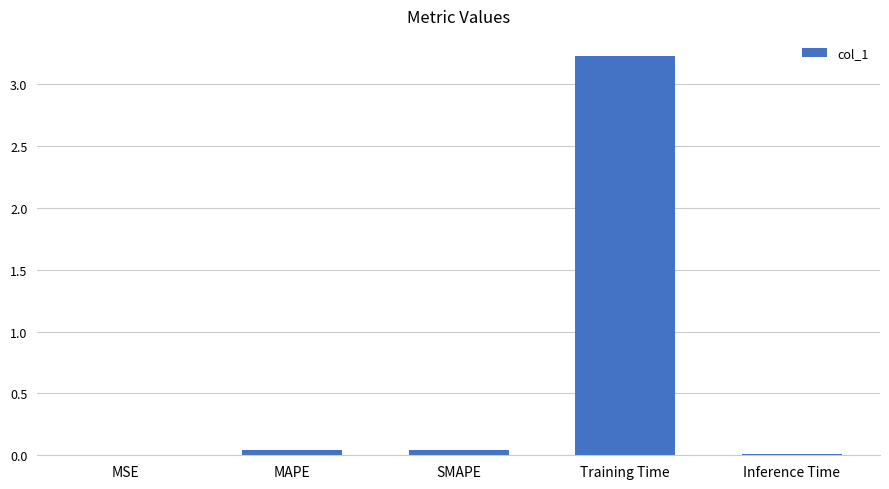

True or false: the data shows 0.0 at MSE.

True